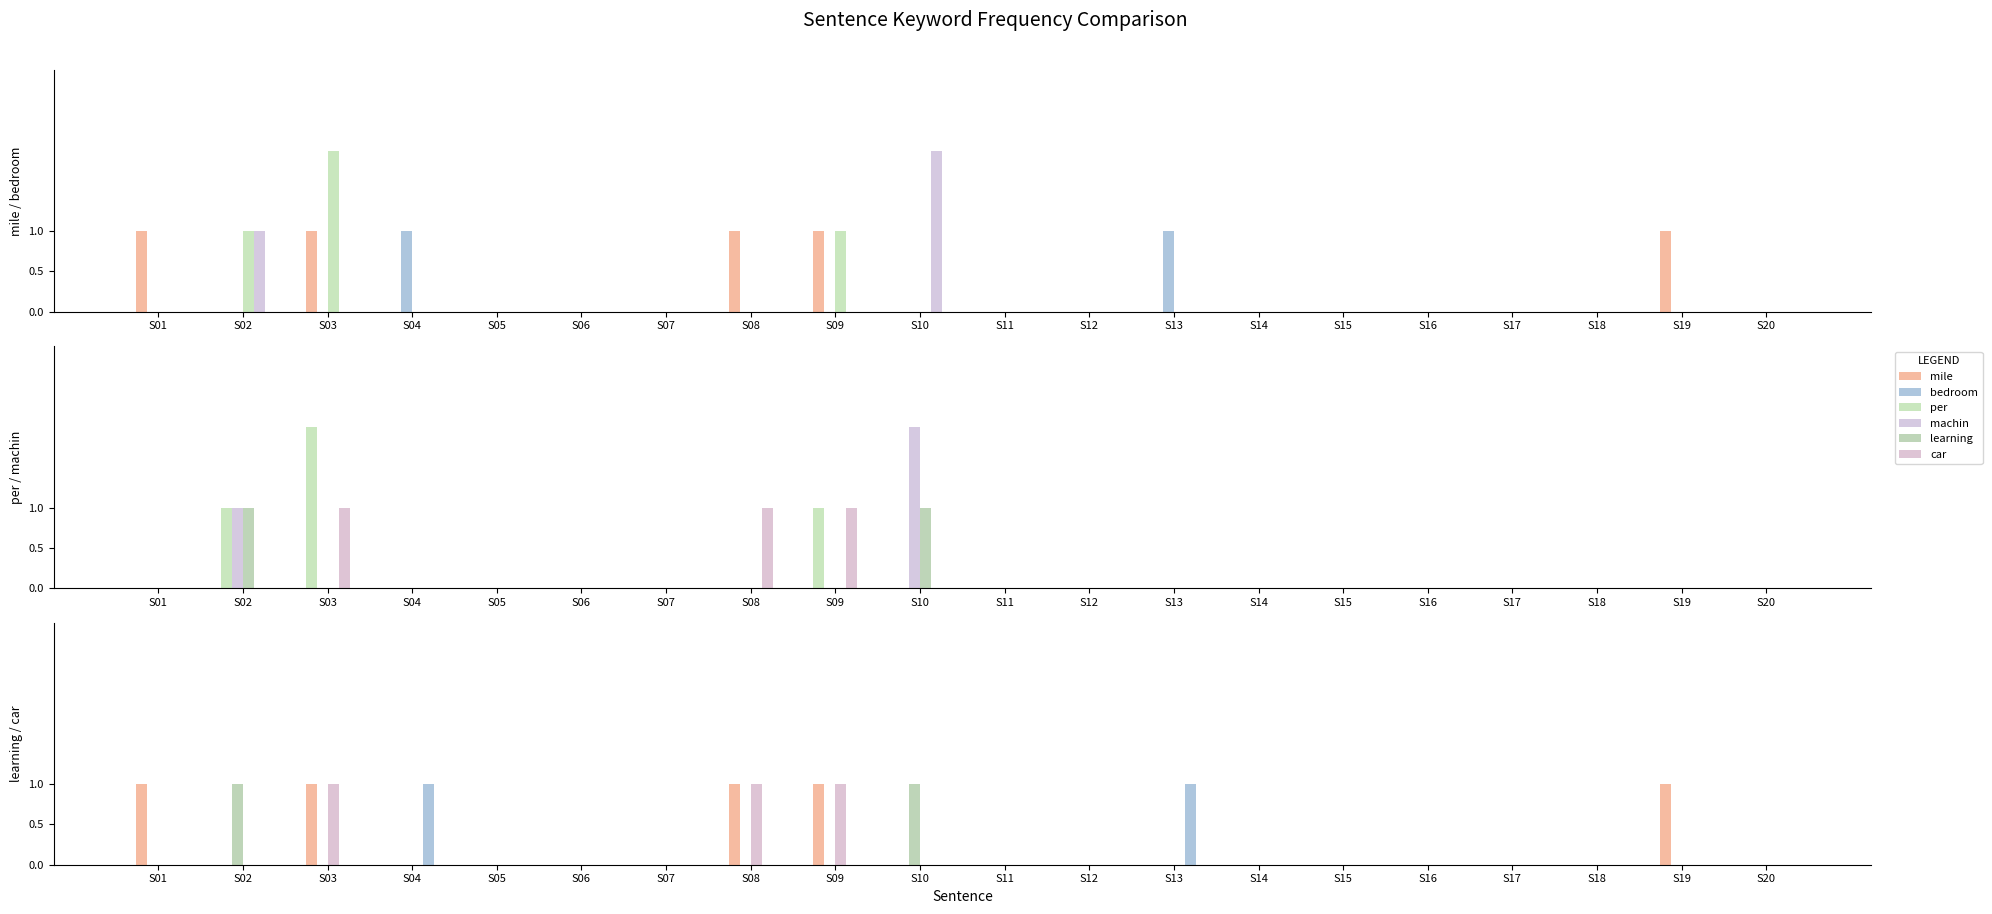

Does the chart contain stacked bars?

No